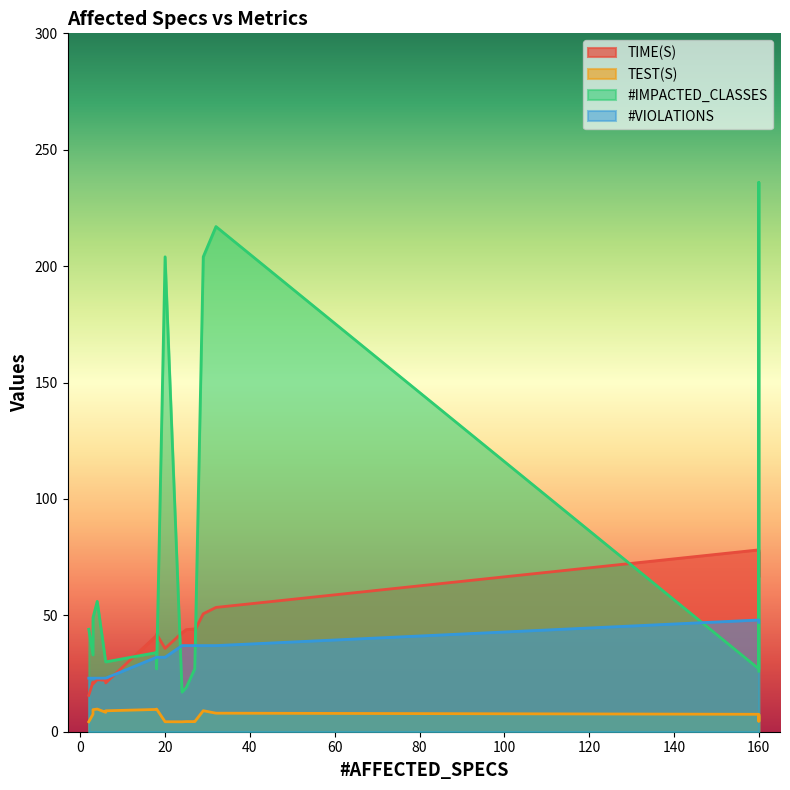

What are all the series names shown in the legend?

TIME(S), TEST(S), #IMPACTED_CLASSES, #VIOLATIONS